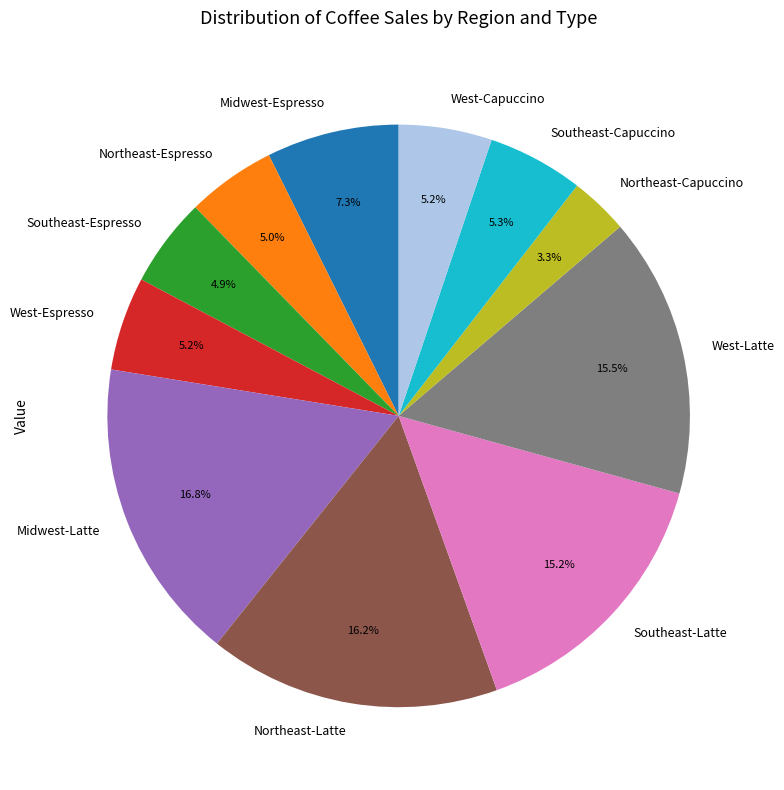

How many slices are in this pie chart?

11